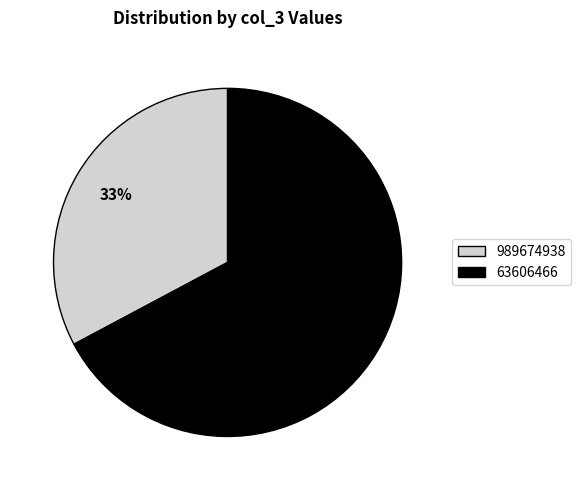

To the nearest percent, what is the difference between the largest and smallest slice percentages?

34%